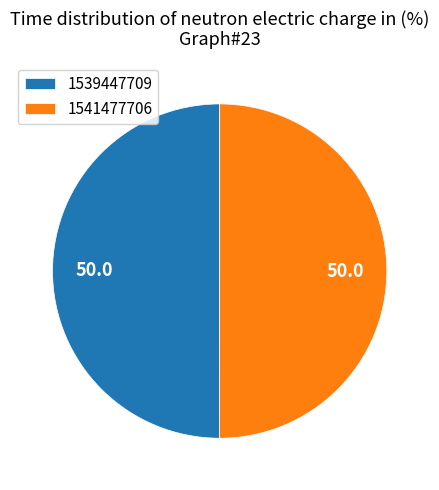

How many slices are in this pie chart?

2